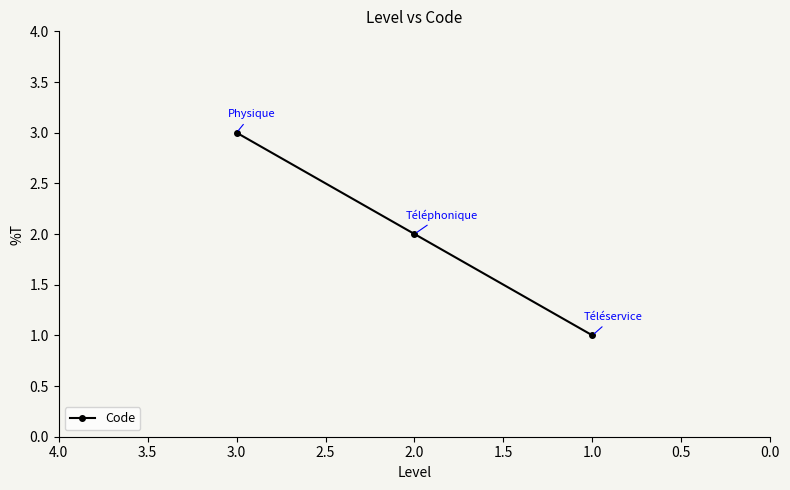

What is the smallest value displayed?

1